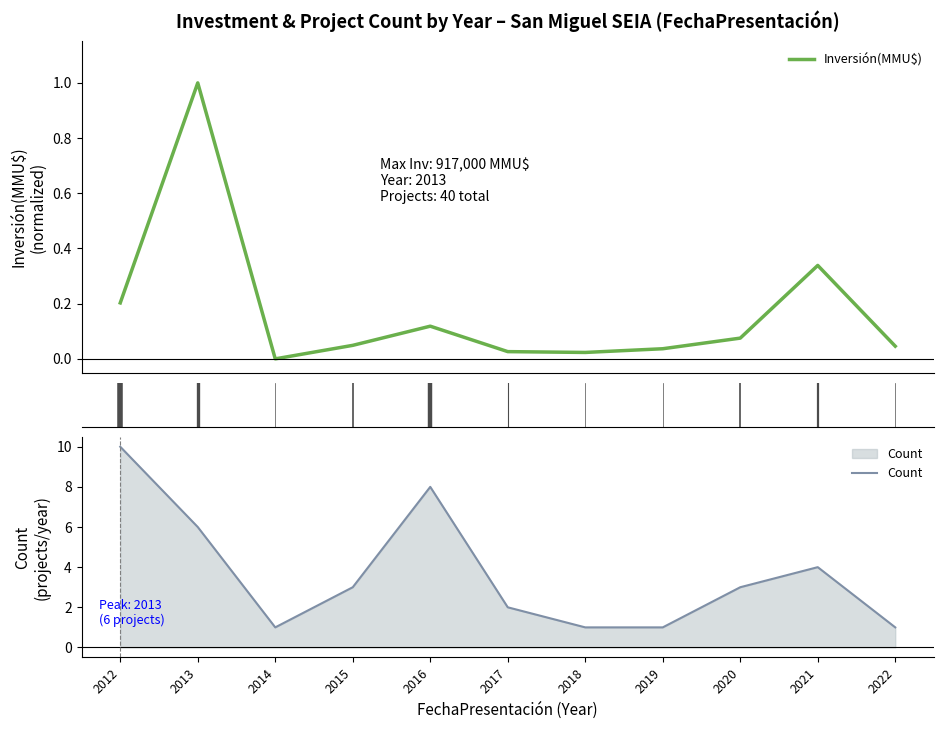

What is the sum of the Inversión(MMU$) values at 2015 and 2012?

0.3